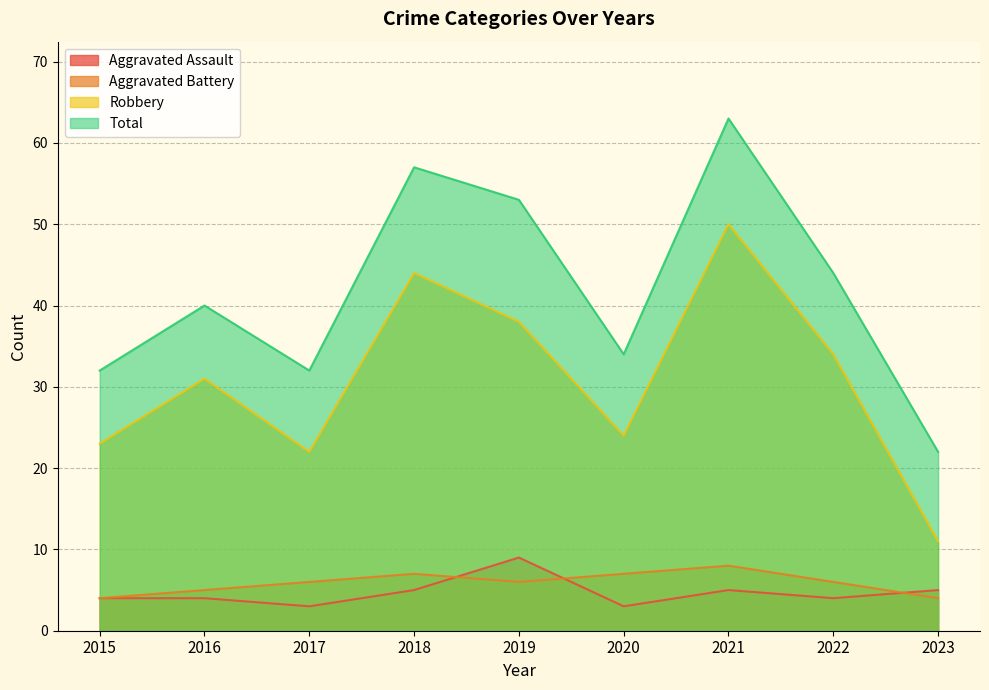

Between 2017 and 2018, which series saw the biggest shift?

Total